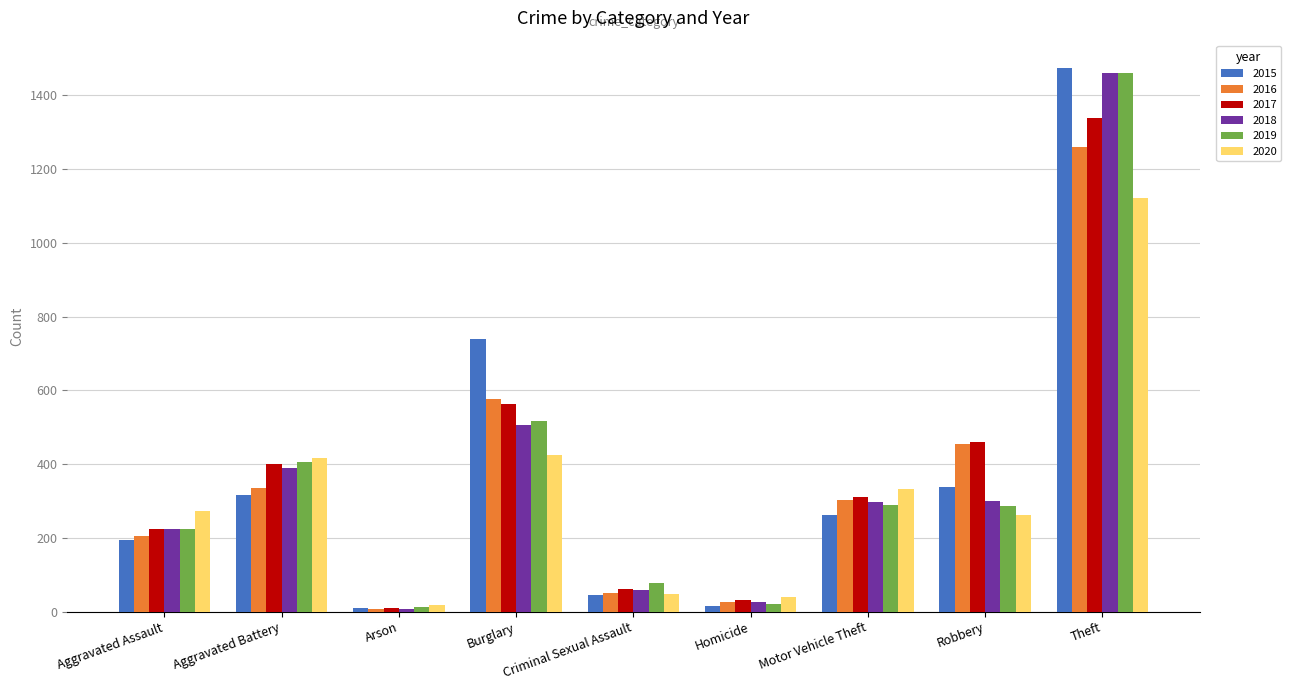

What is the difference between the 2020 values at Arson and Aggravated Assault?

256